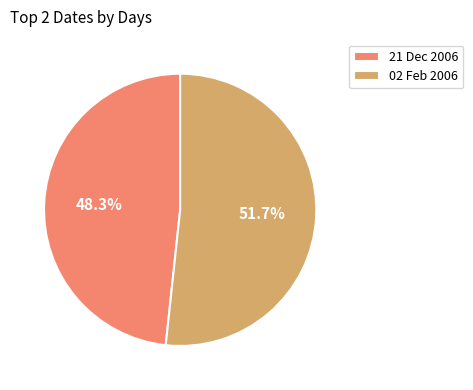

What is the largest slice in the pie chart?

02 Feb 2006